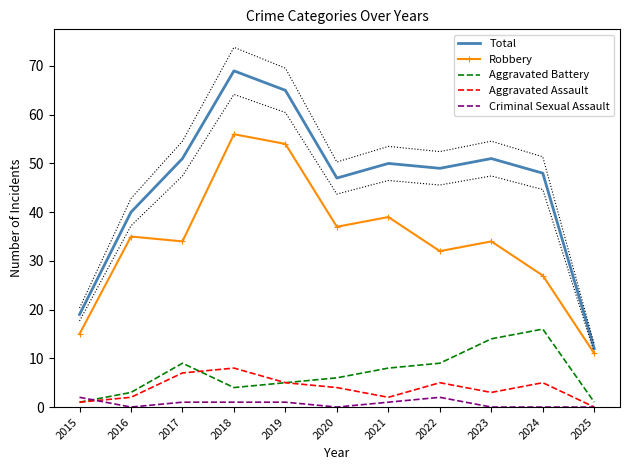

The value of Aggravated Battery at 2018 is 4. True or false?

True